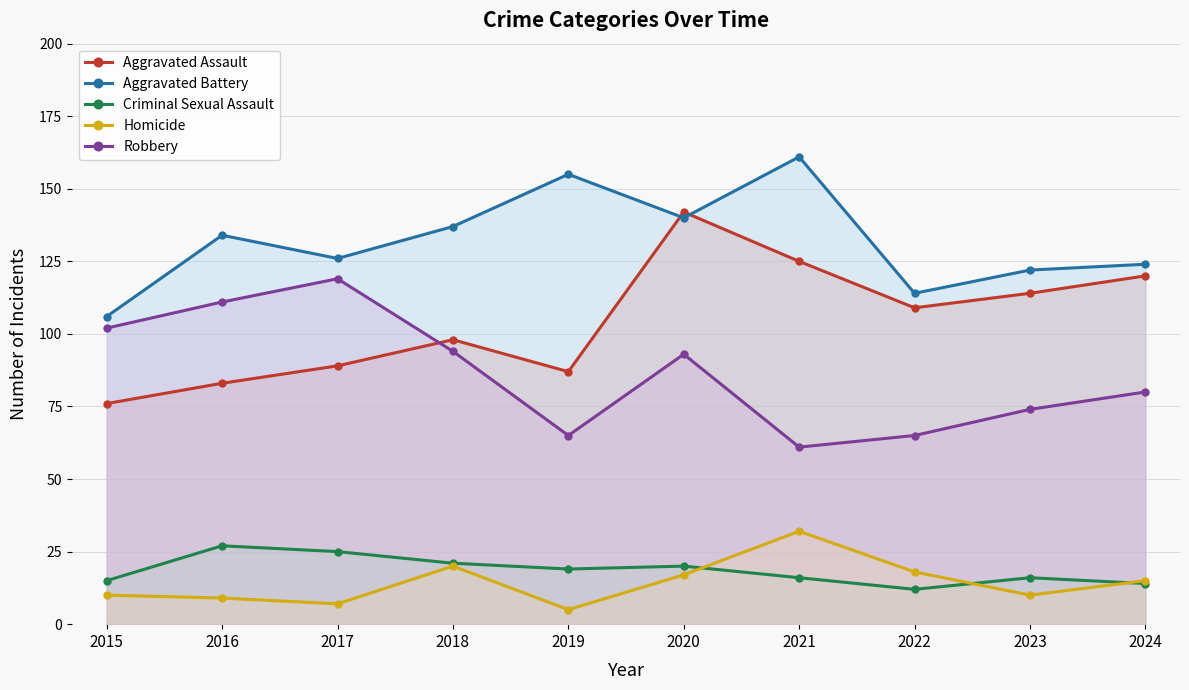

Which has a higher value, 2021 or 2015?

2021